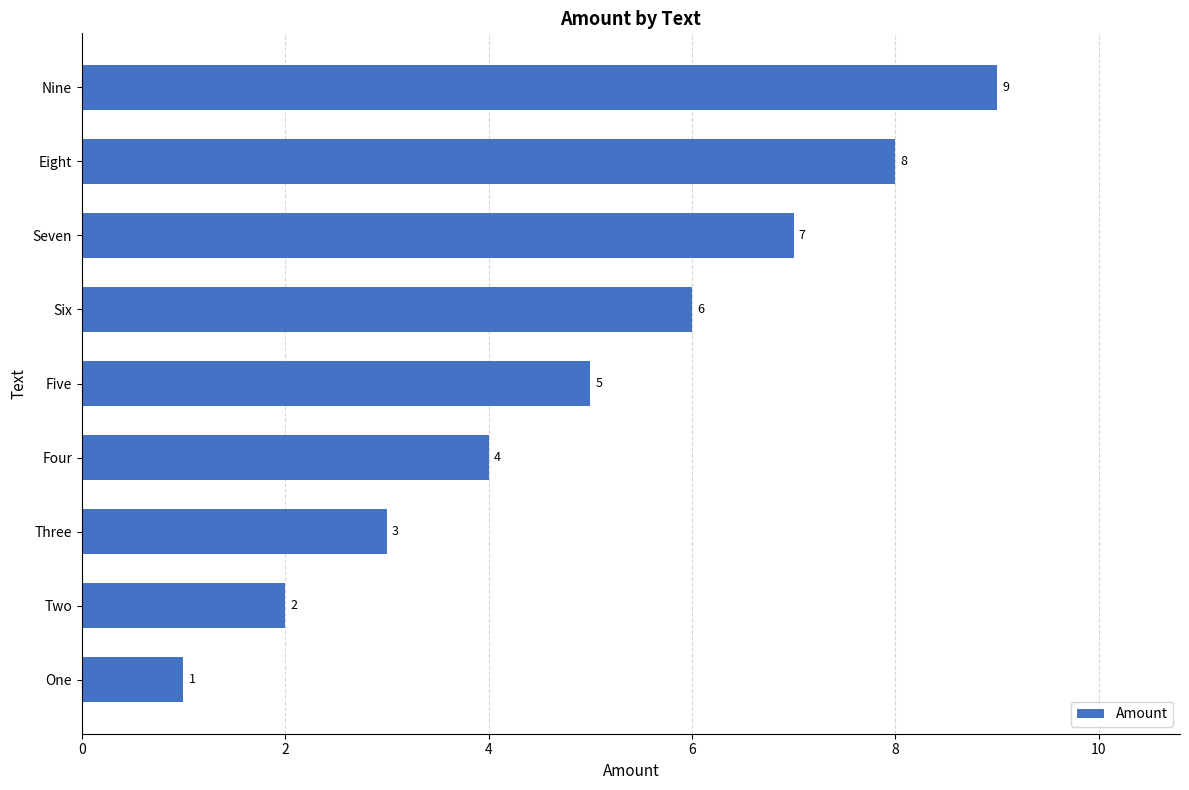

What is the sum of all values?

45